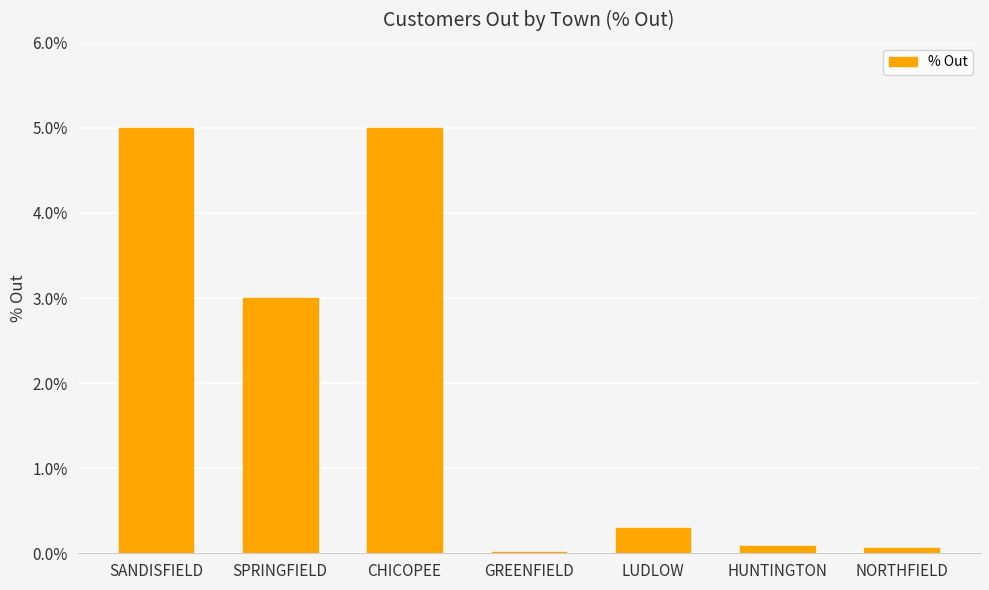

The chart shows a value of 0.3 at LUDLOW. True or false?

True